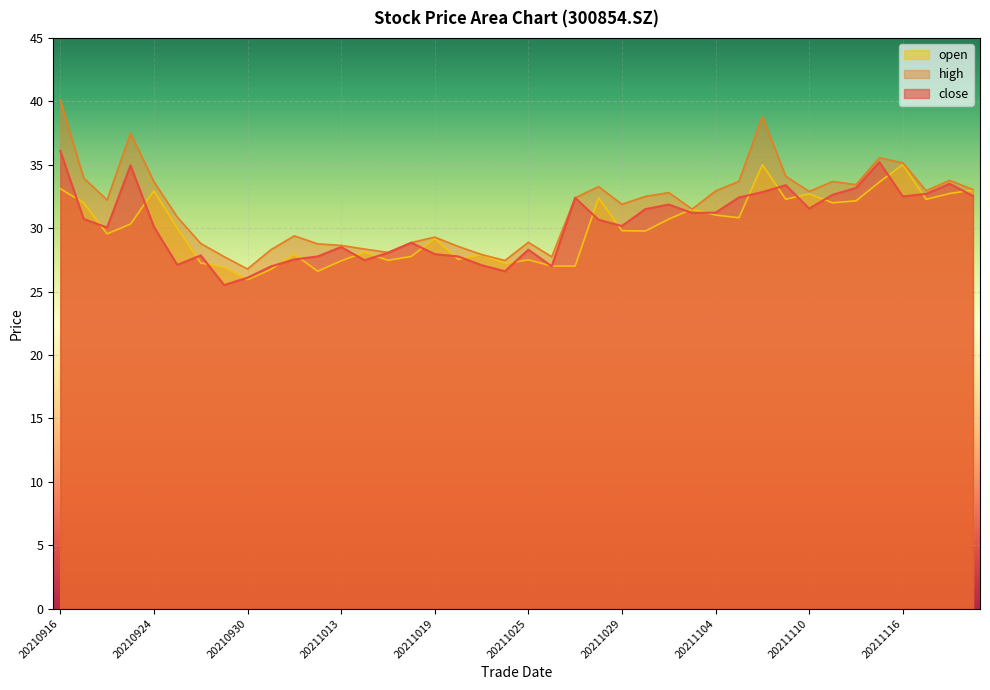

Count the number of data series in this chart.

3